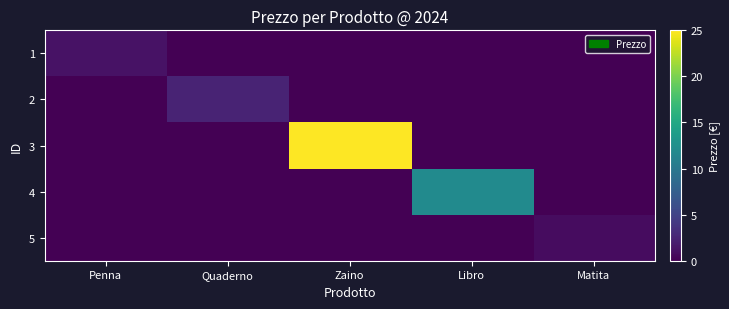

What is the difference between the highest and lowest values at Zaino?

25.0